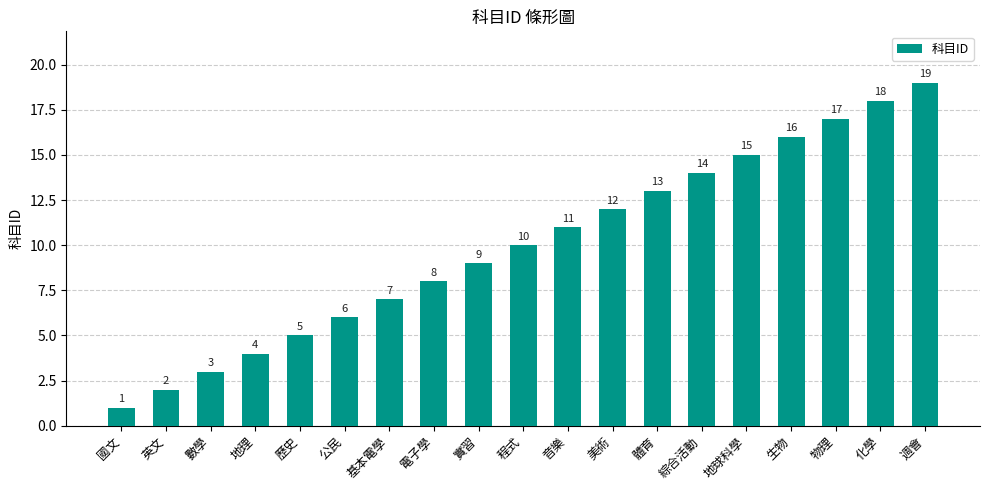

True or false: the data shows 9 at 物理.

False